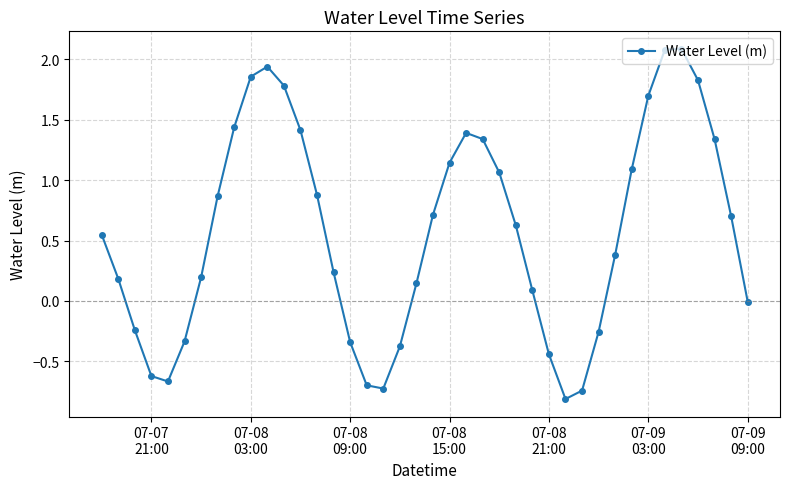

How many points are higher than both their immediate neighbors (excluding endpoints)?

3